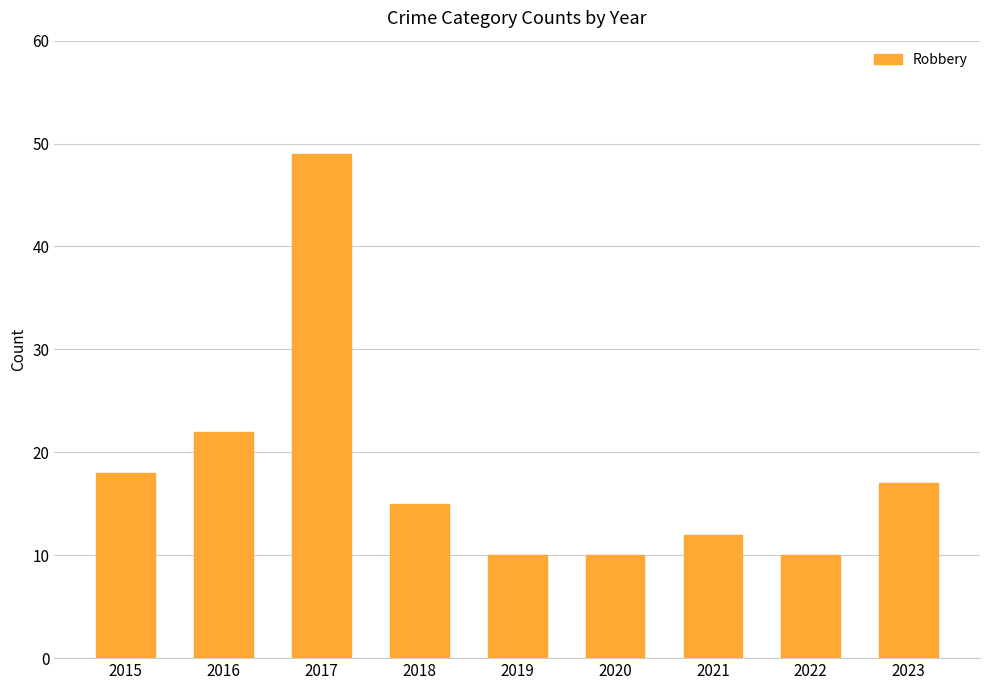

What is the value of the 7th bar from the left?

12